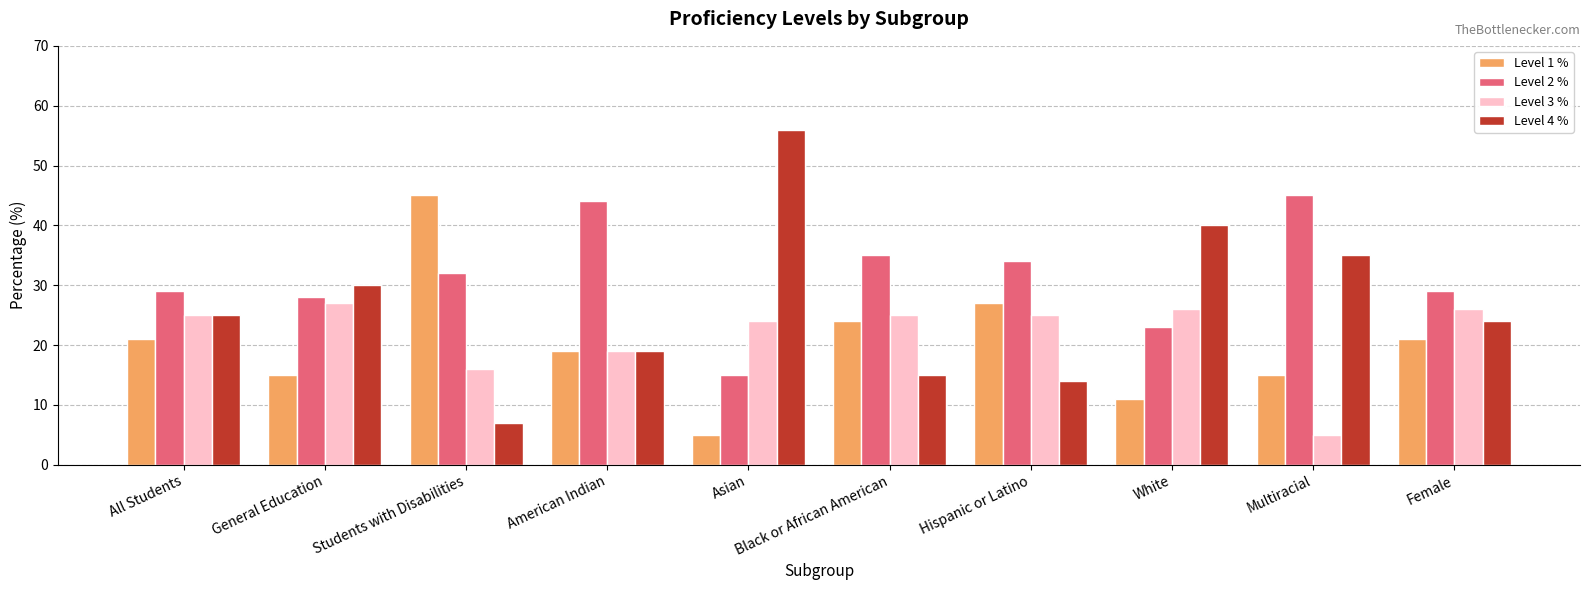

What is the smallest value displayed?

5